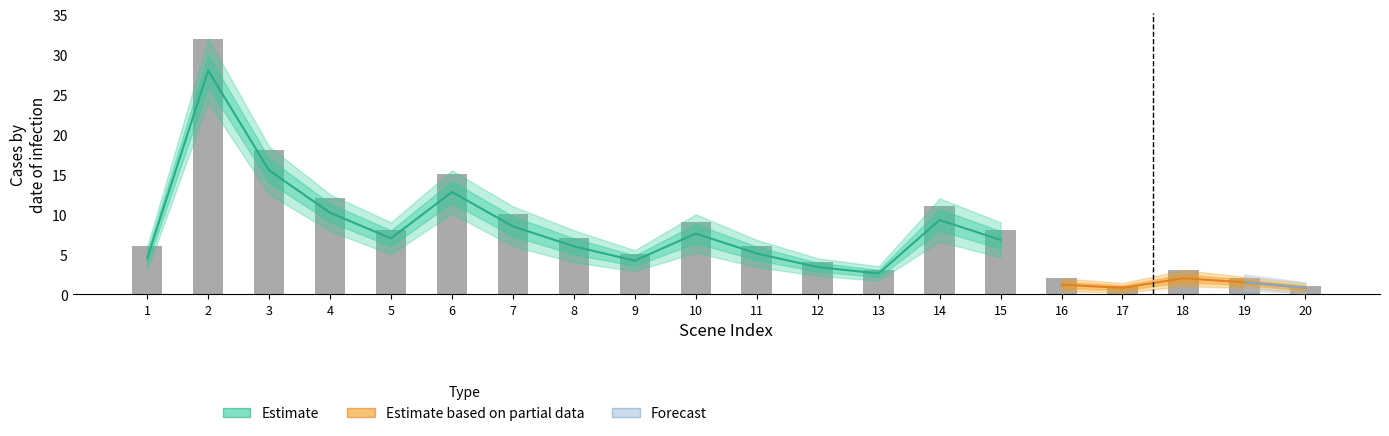

What is the change in value from 5 to 8?

-1